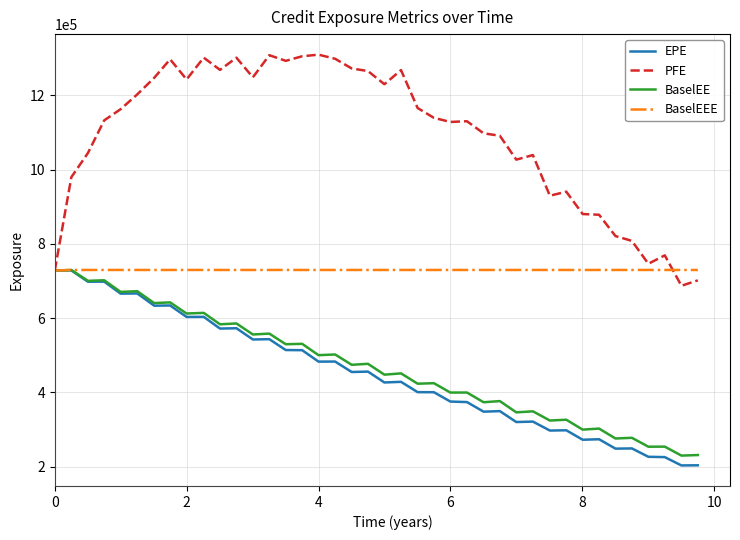

What is the minimum value shown in the chart?

203395